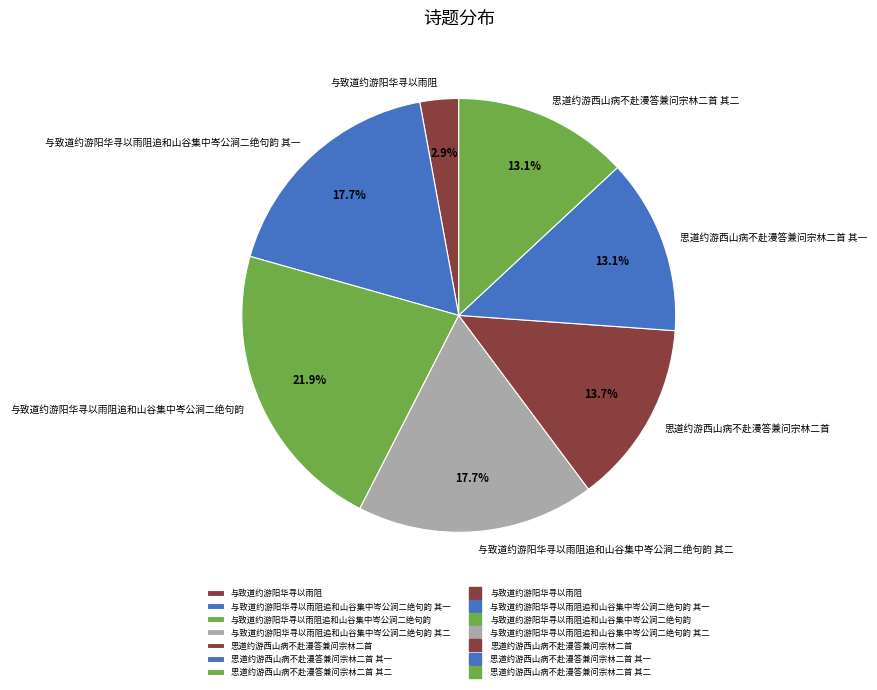

What percentage is the 与致道约游阳华寻以雨阻追和山谷集中岑公涧二绝句韵 slice, to the nearest percent?

22%